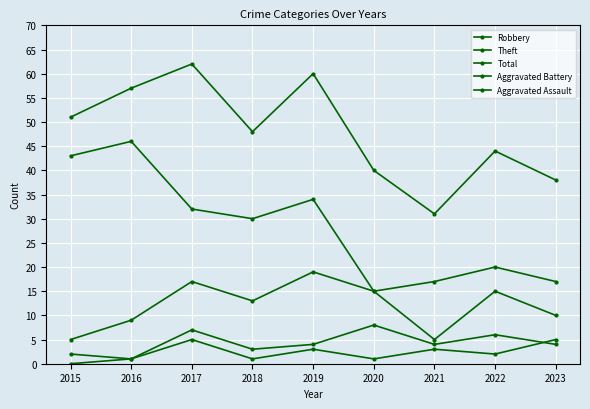

Is this an area chart (filled region under the line)?

No